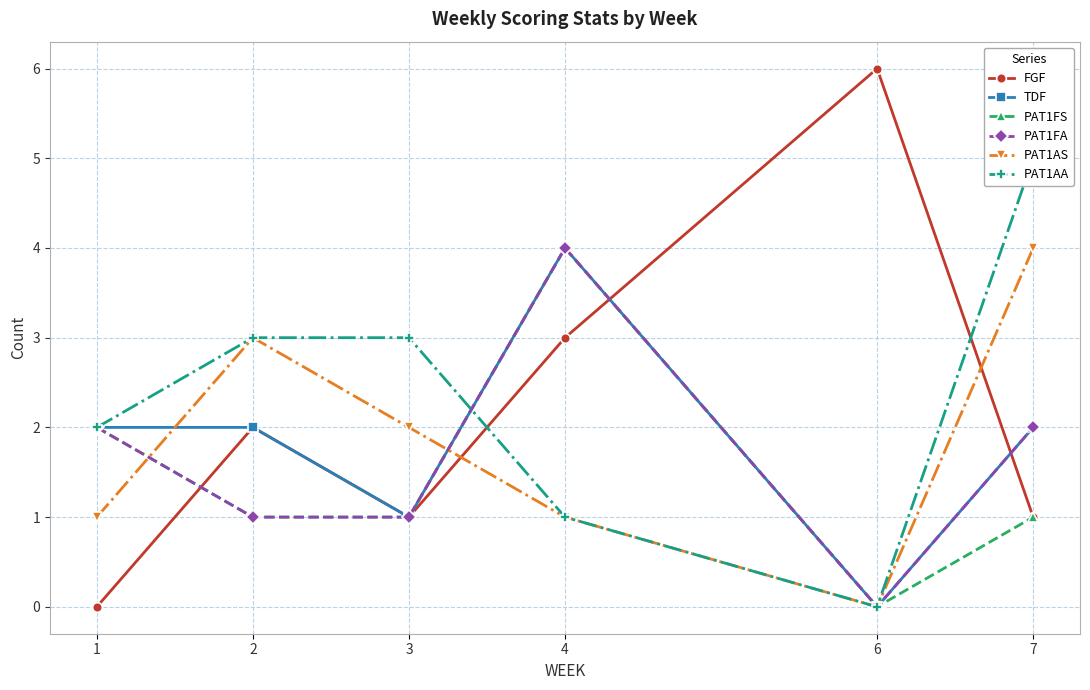

Reading right to left, transcribe all the data shown in this chart.

FGF: 1	6	3	1	2	0
TDF: 2	0	4	1	2	2
PAT1FS: 1	0	4	1	1	2
PAT1FA: 2	0	4	1	1	2
PAT1AS: 4	0	1	2	3	1
PAT1AA: 5	0	1	3	3	2